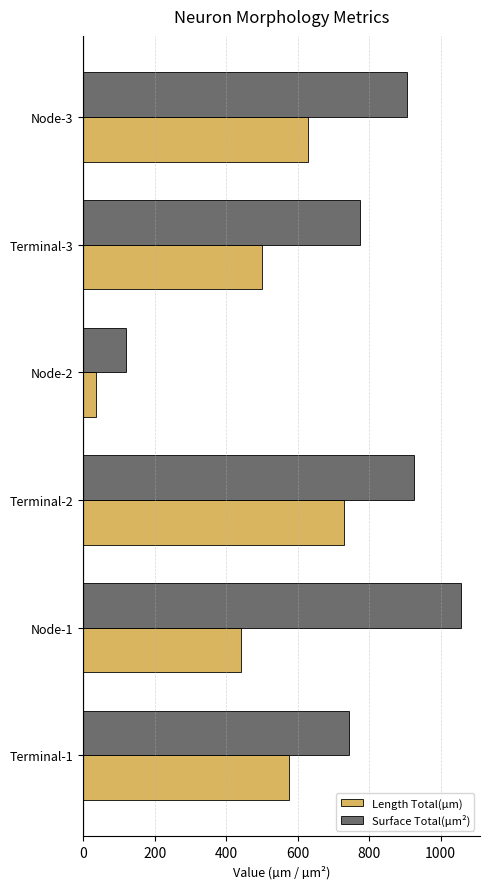

At which label does Length Total(µm) reach its minimum?

Node-2